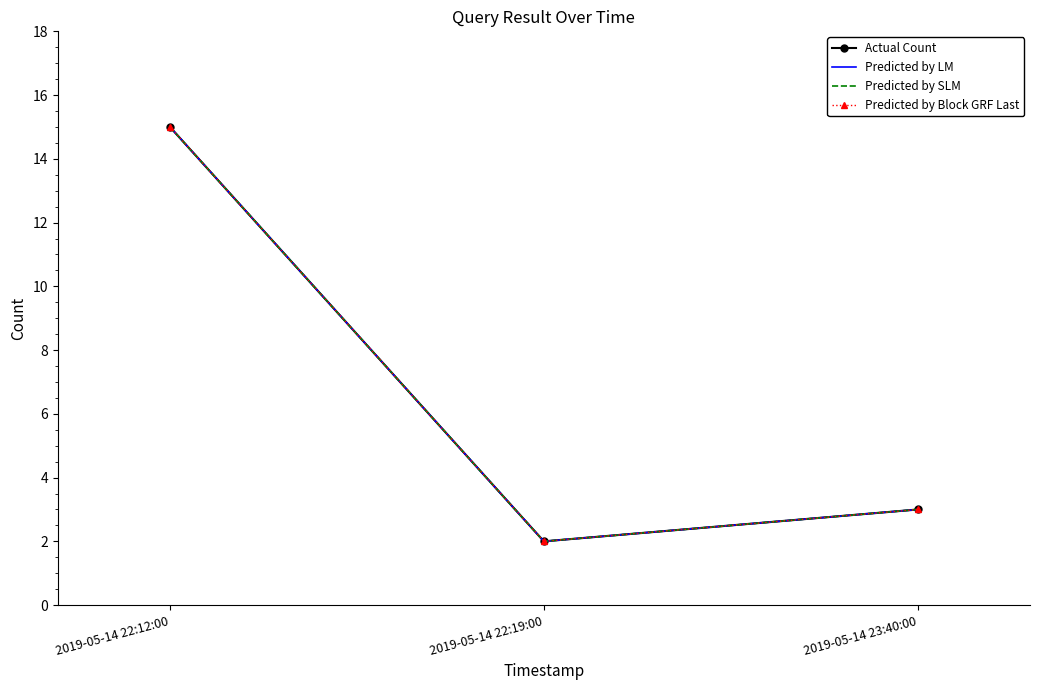

What is the label of the 1st point from the left?

2019-05-14 22:12:00